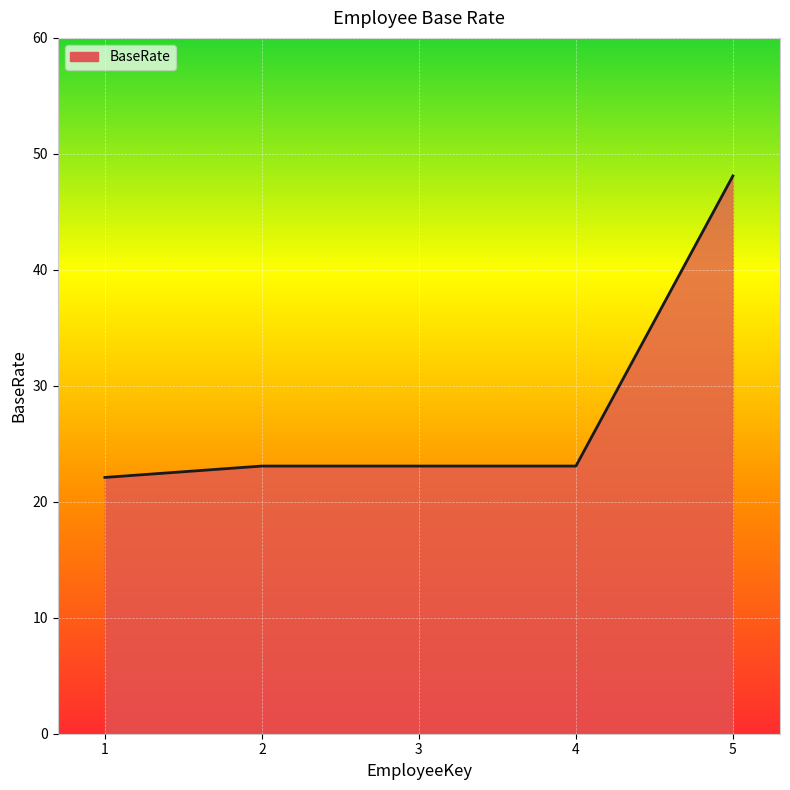

Reading left to right, what are all the values shown in this chart?

22.1	23.1	23.1	23.1	48.1